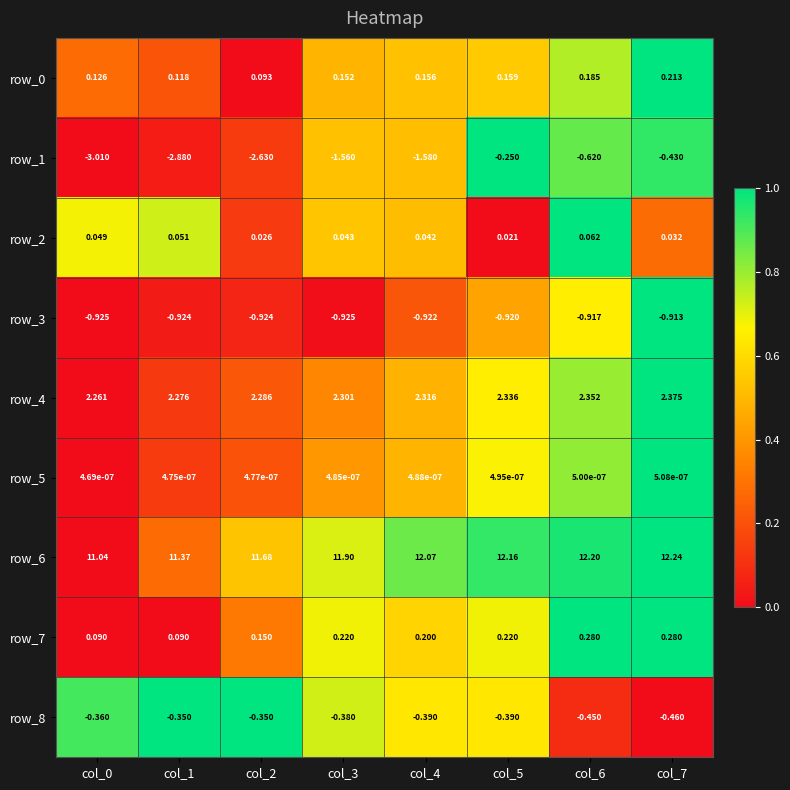

What is the total value across all series at col_2?

10.3